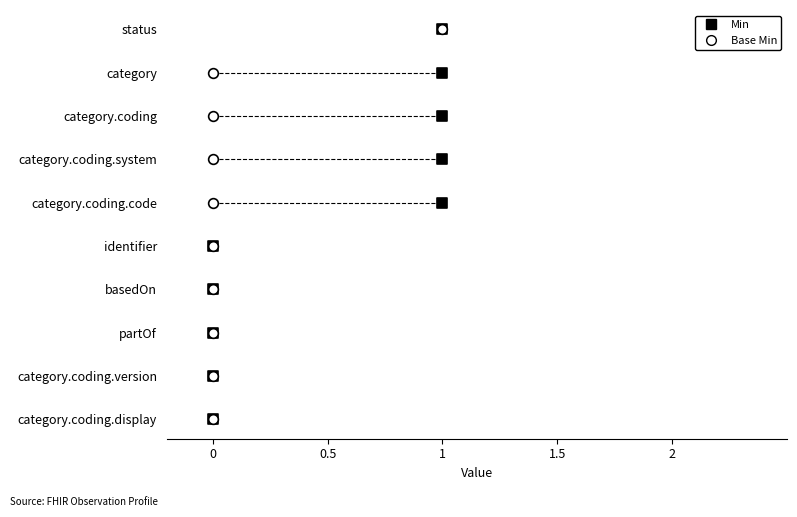

What are all the series names shown in the legend?

Min, Base Min